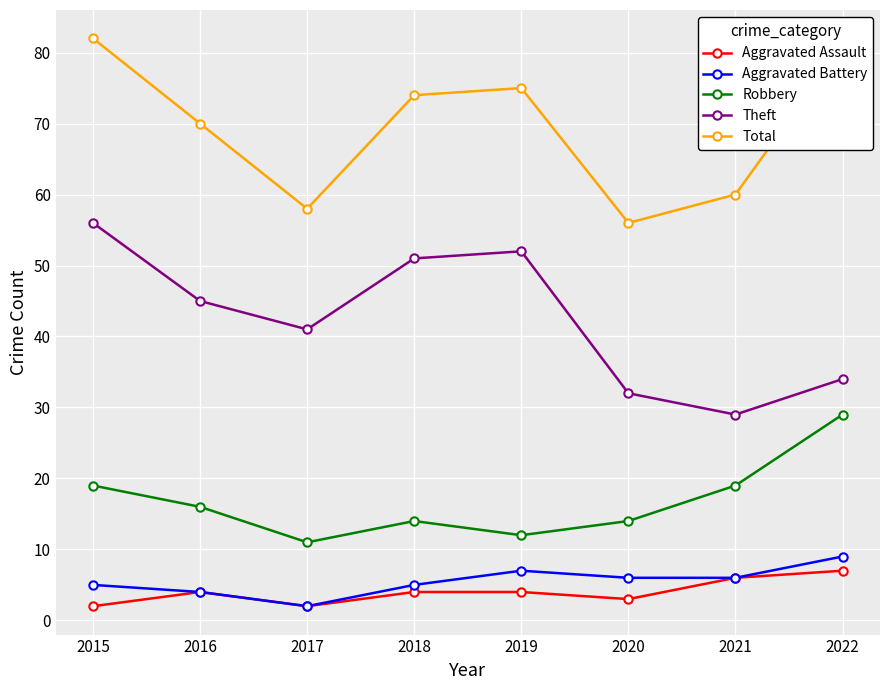

What is the difference between the second highest and minimum values in the Robbery series?

8